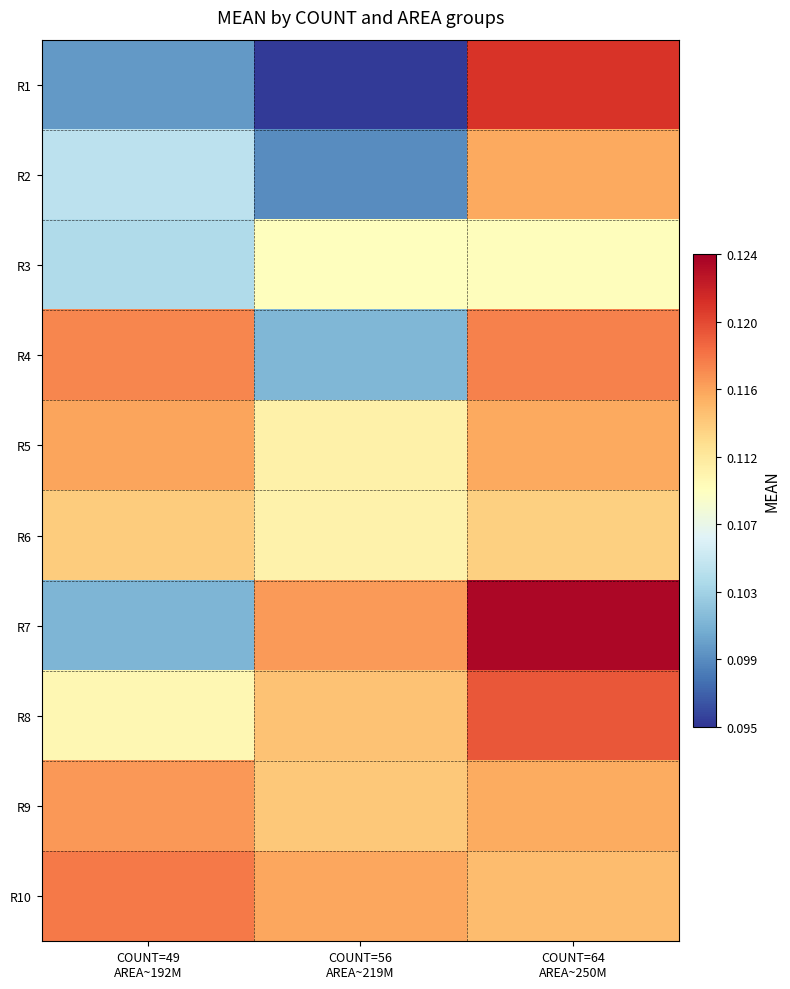

Rank the series by their maximum value, from highest to lowest.

R7, R1, R8, R10, R4, R9, R5, R2, R6, R3